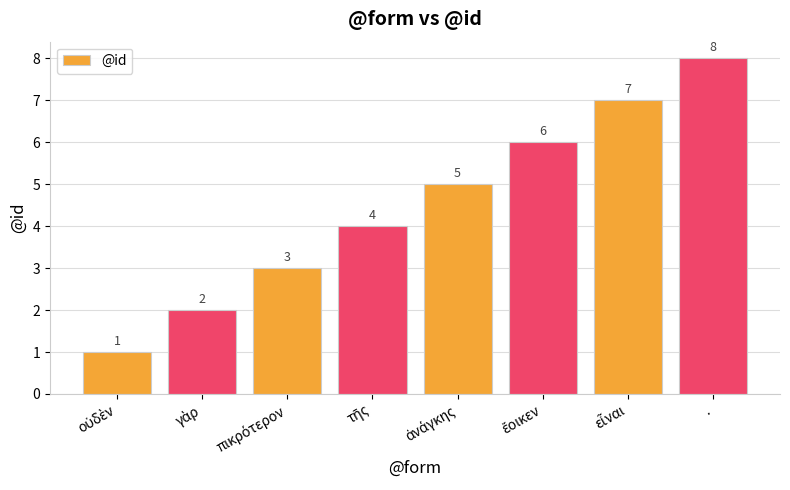

What is the difference between the second highest and minimum values?

6